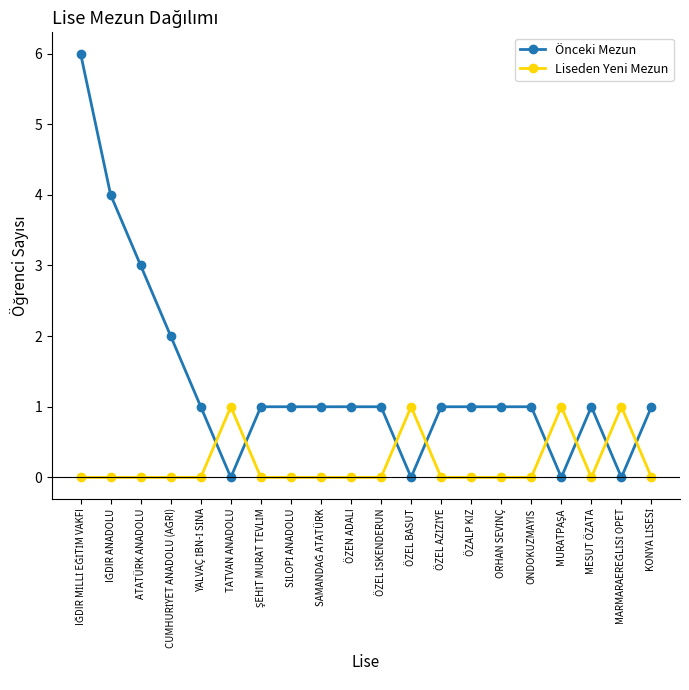

What is the average value of the Önceki Mezun series?

1